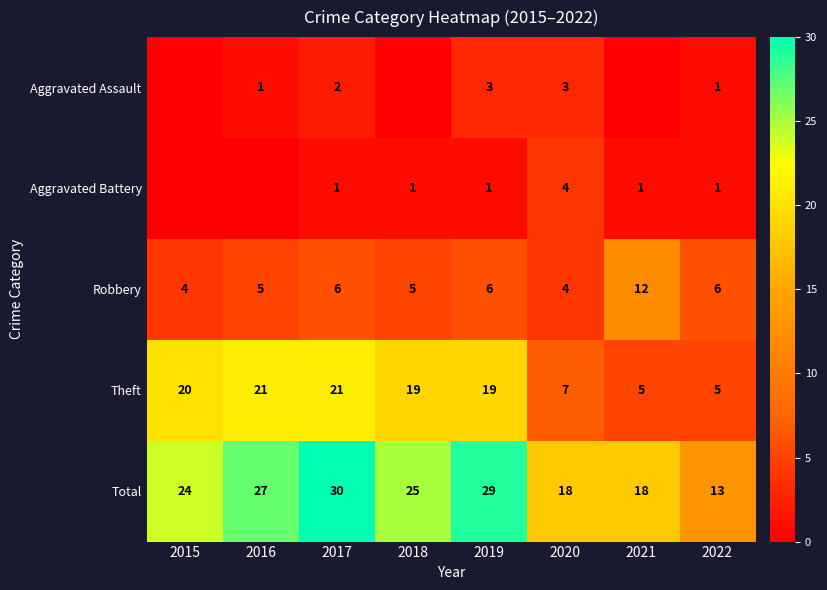

The value of Total at 2015 is 8. True or false?

False